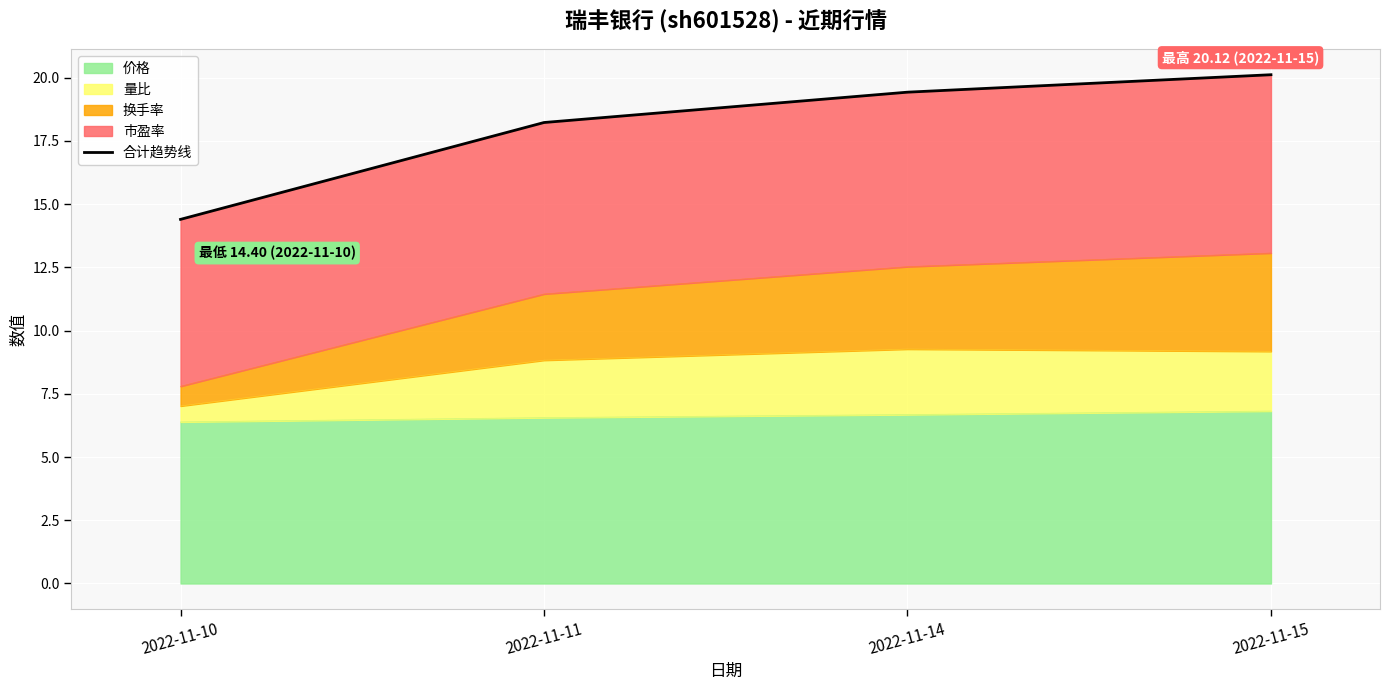

Which has a higher value, 2022-11-14 or 2022-11-11?

2022-11-14